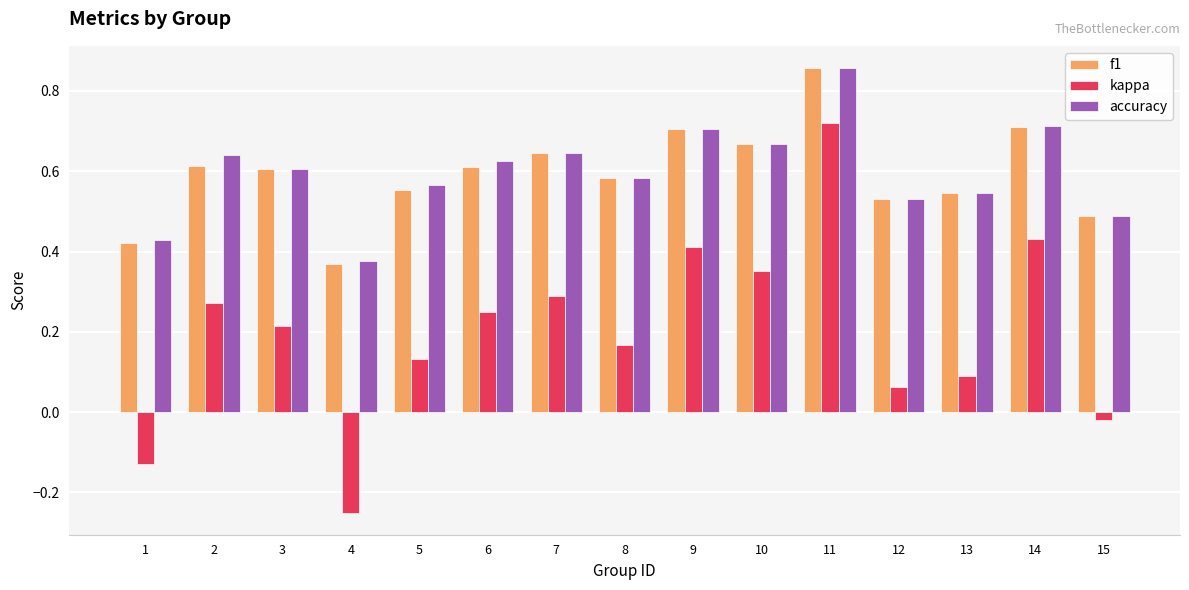

What is the sum of all kappa values?

3.0